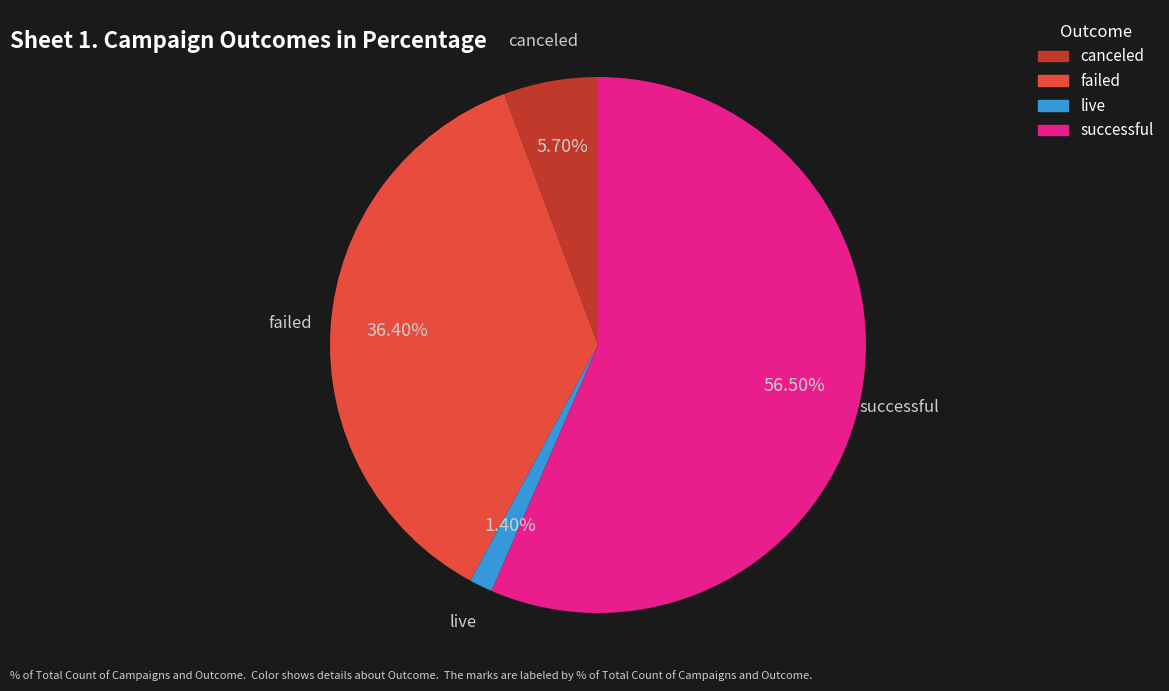

Which category has the smallest portion of the pie?

live